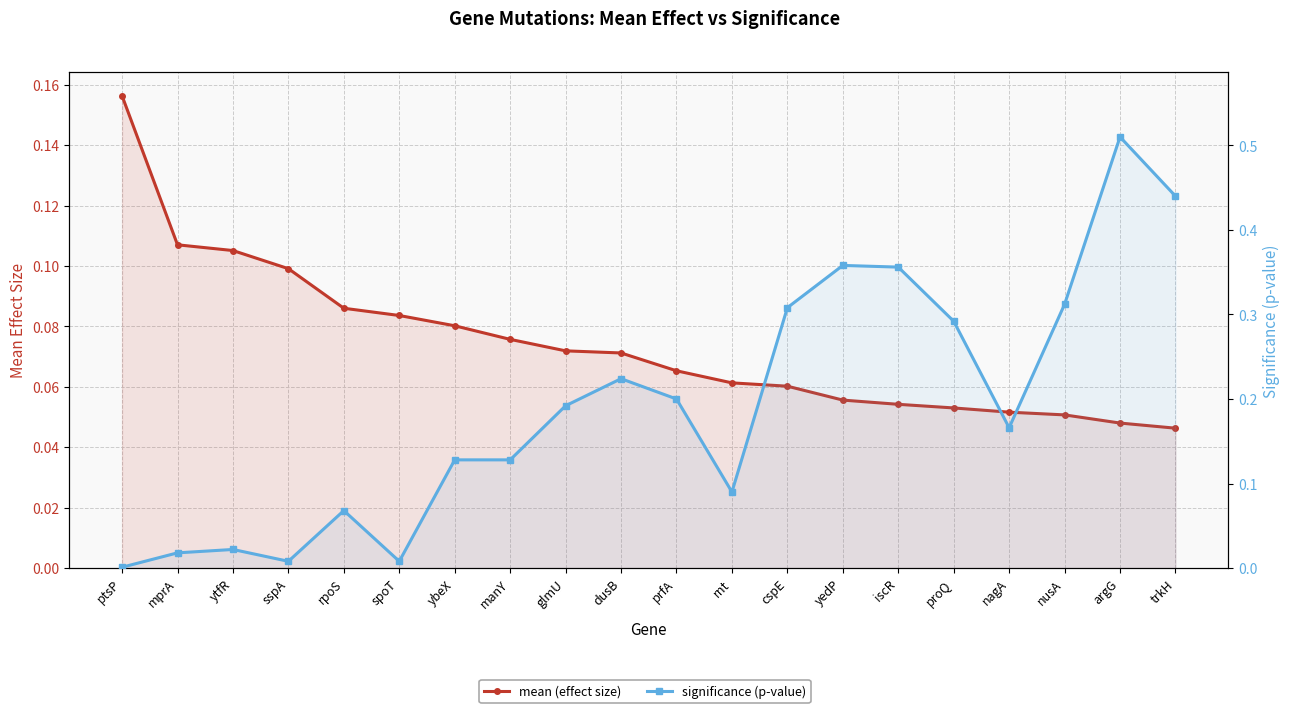

Between ybeX and rpoS, which is larger?

rpoS